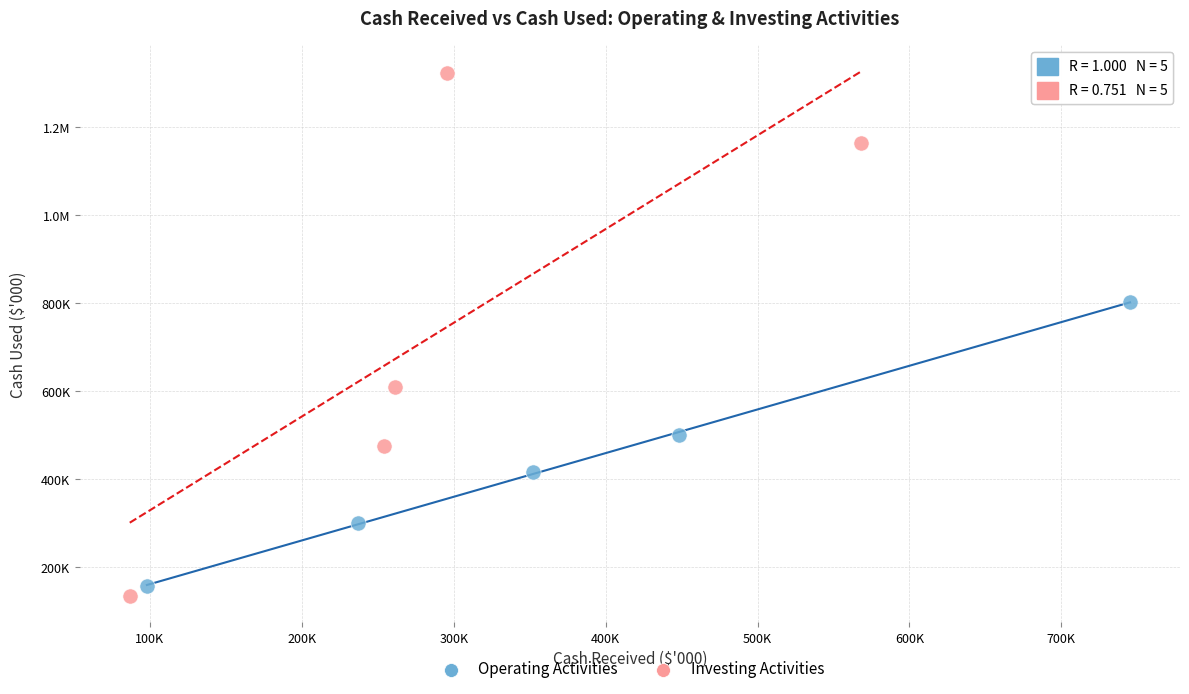

What are all the series names shown in the legend?

Operating Activities, Investing Activities